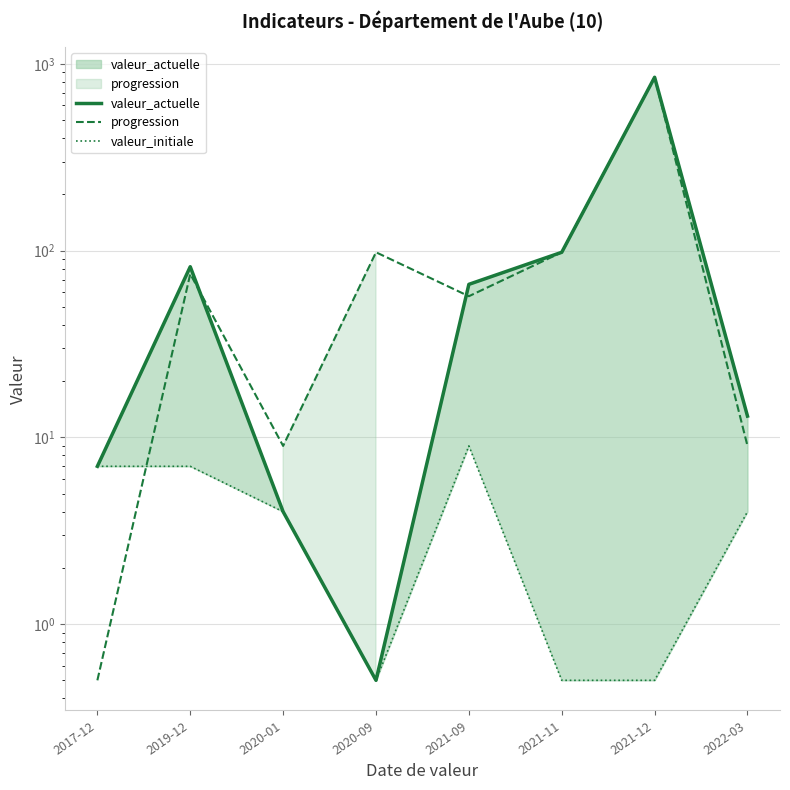

In progression, how many points are lower than both neighbors (excluding endpoints)?

2